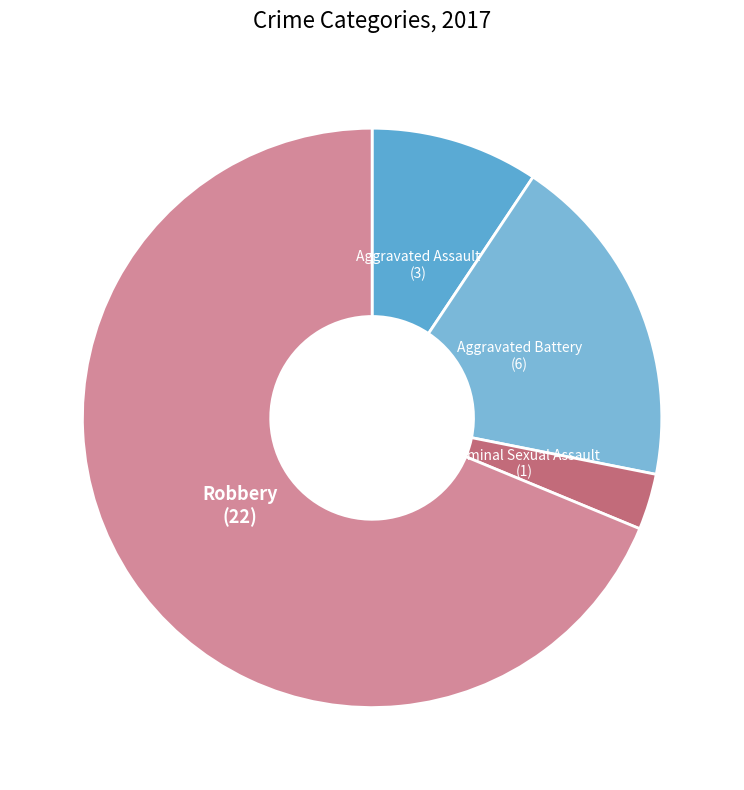

Between Criminal Sexual Assault and Aggravated Assault, which is larger?

Aggravated Assault